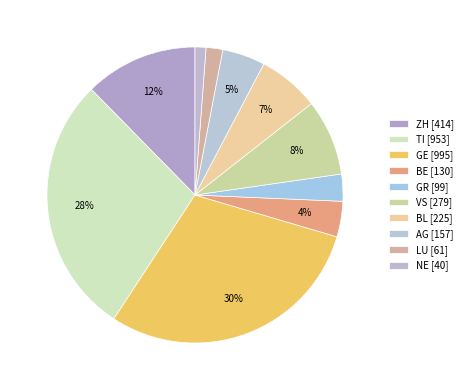

Count the number of slices in the pie.

10